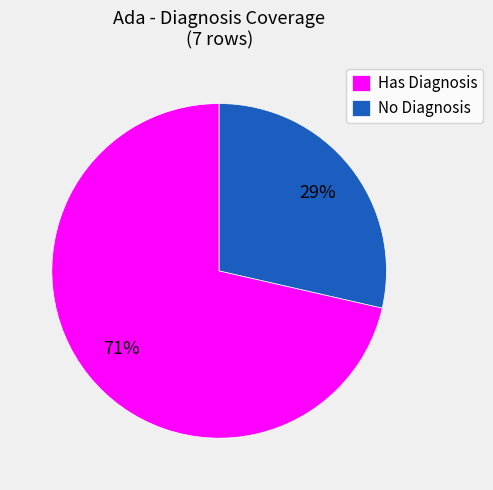

Between No Diagnosis and Has Diagnosis, which is larger?

Has Diagnosis